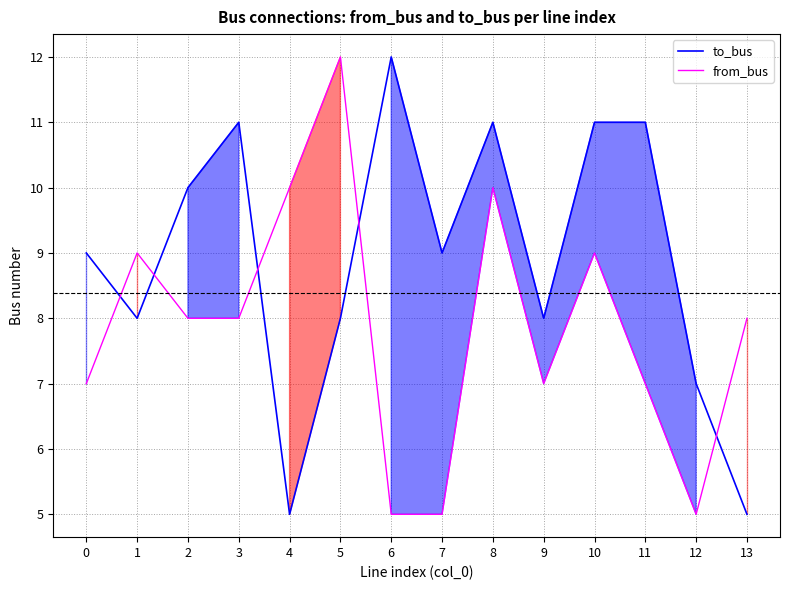

Reading left to right, list all the values displayed in this chart.

to_bus: 0=9	1=8	2=10	3=11	4=5	5=8	6=12	7=9	8=11	9=8	10=11	11=11	12=7	13=5
from_bus: 0=7	1=9	2=8	3=8	4=10	5=12	6=5	7=5	8=10	9=7	10=9	11=7	12=5	13=8